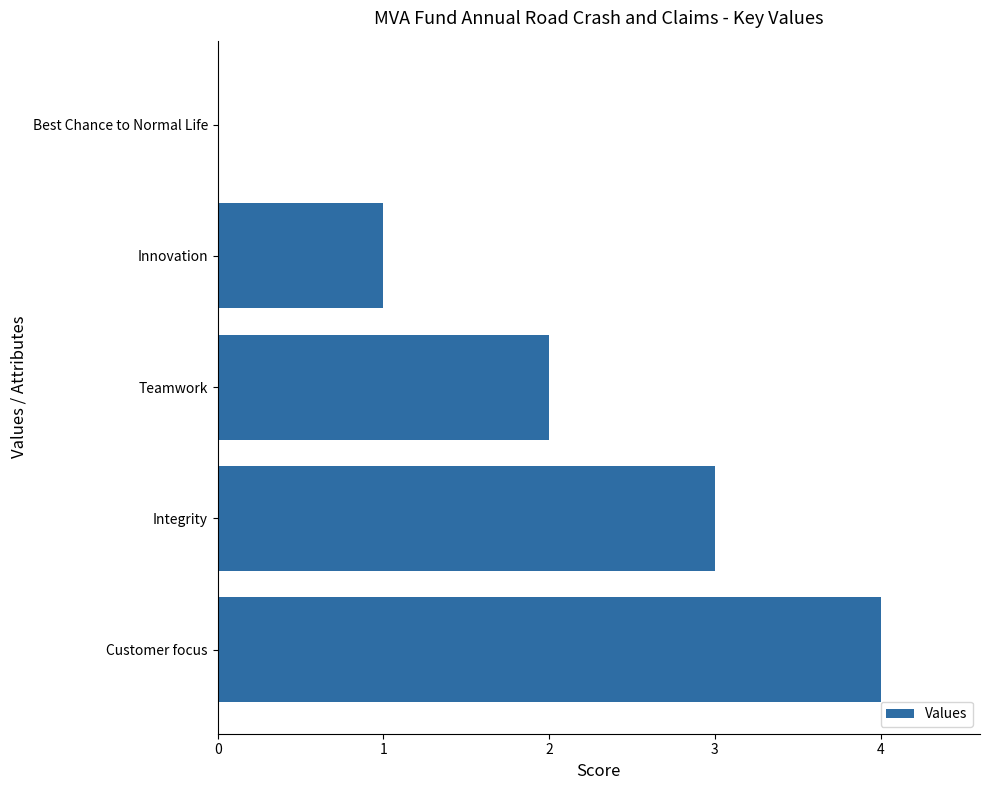

Reading bottom to top, extract all data points from this chart.

Customer focus=4	Integrity=3	Teamwork=2	Innovation=1	Best Chance to Normal Life=0